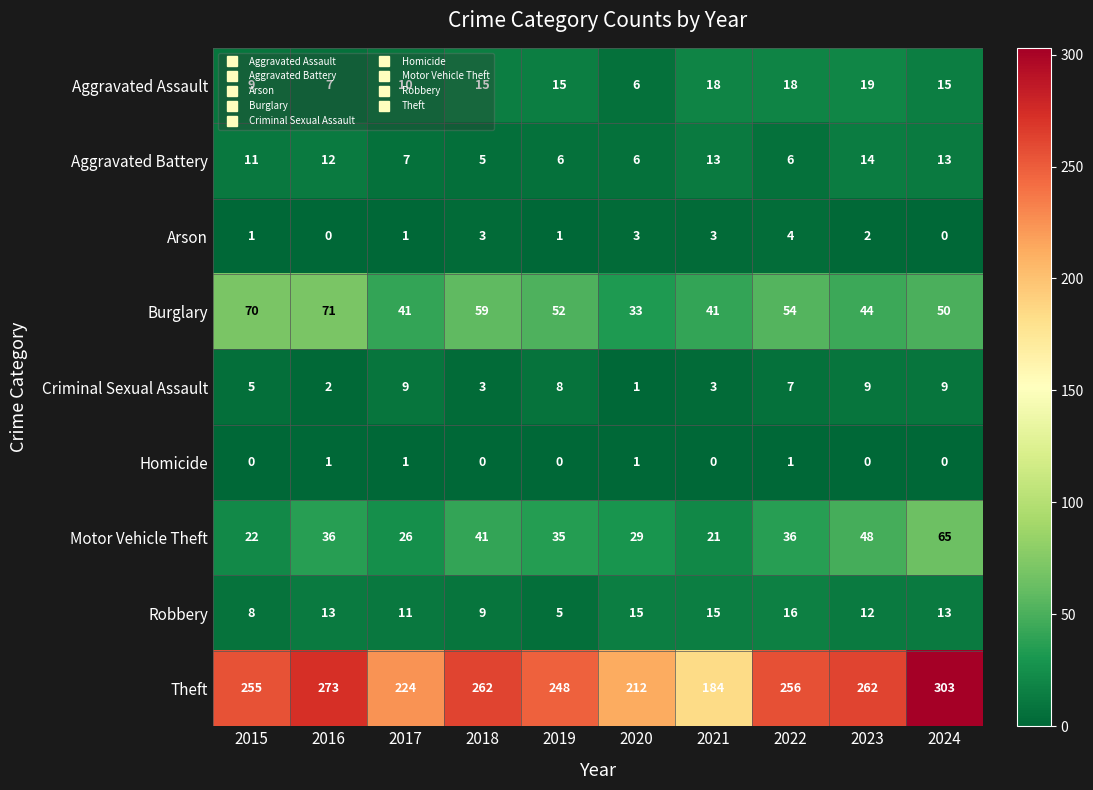

What value does the Motor Vehicle Theft series have at 2021?

21